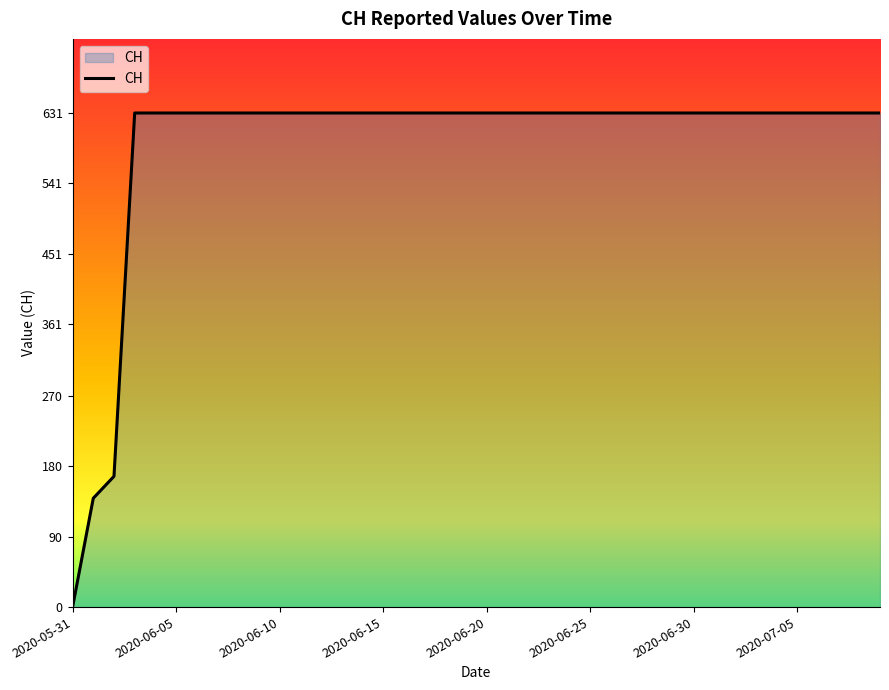

What is the greatest value displayed?

631